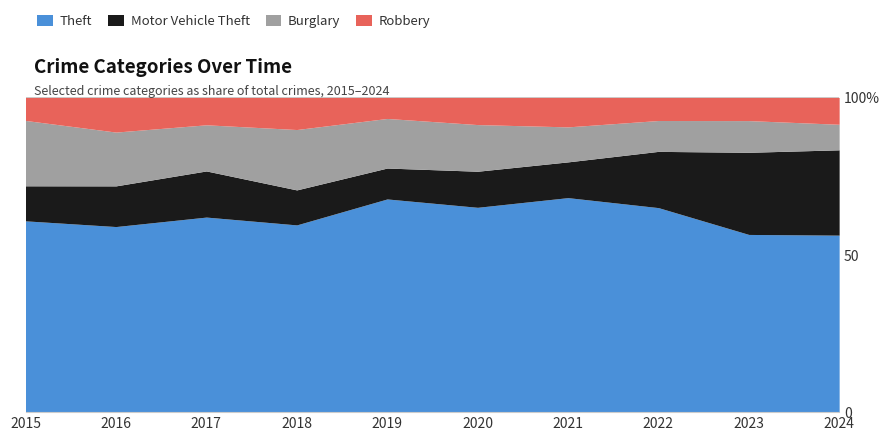

At which category is the sum across all series the highest?

2023